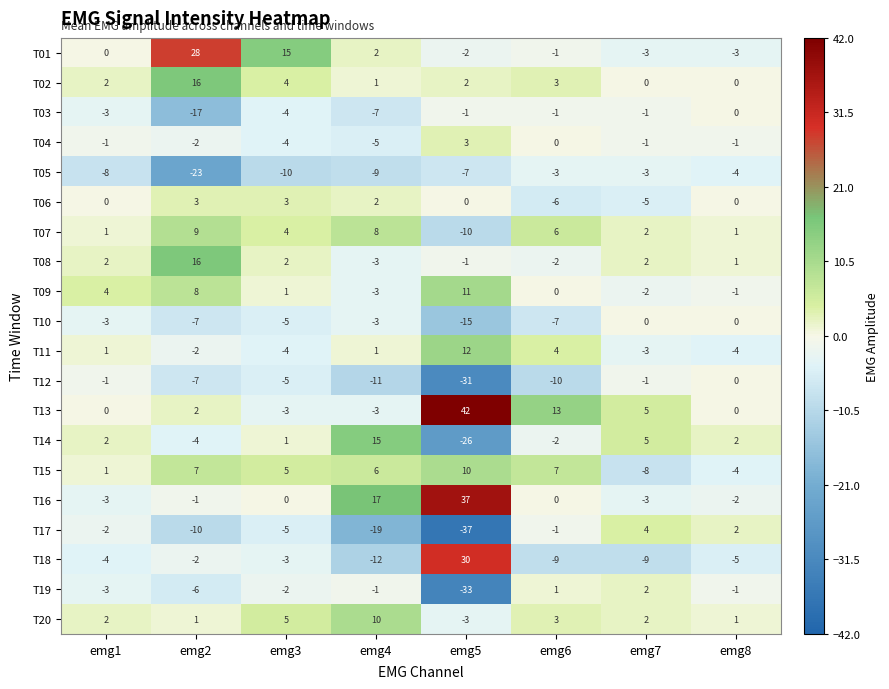

What is the average value of the T20 series?

3